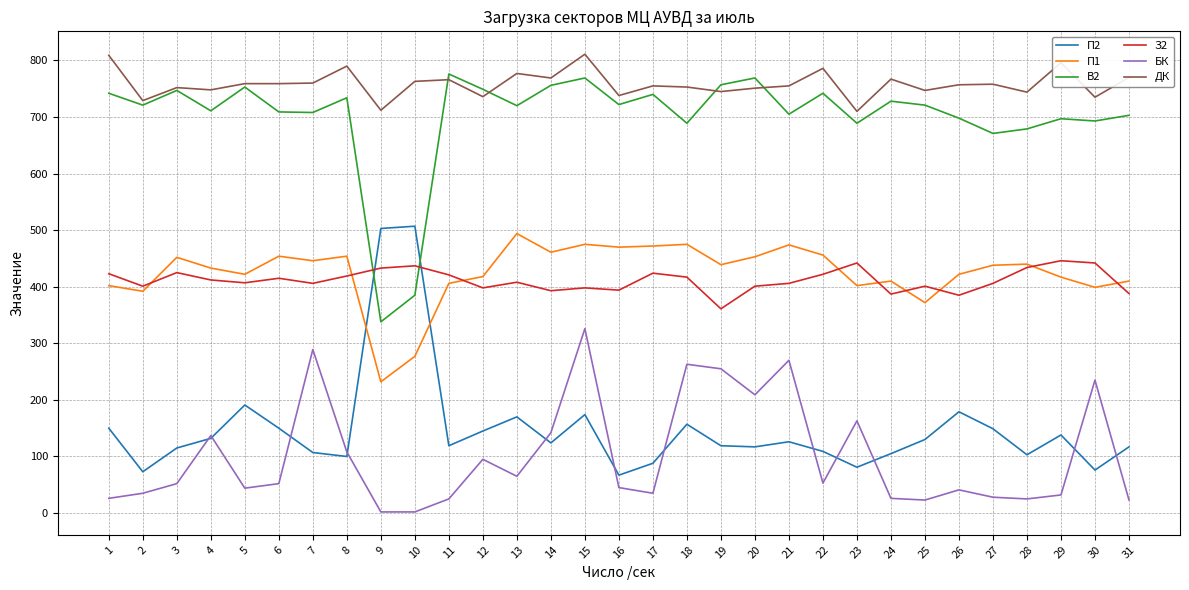

Rank the series at 21 from highest to lowest value.

ДК, В2, П1, З2, БК, П2